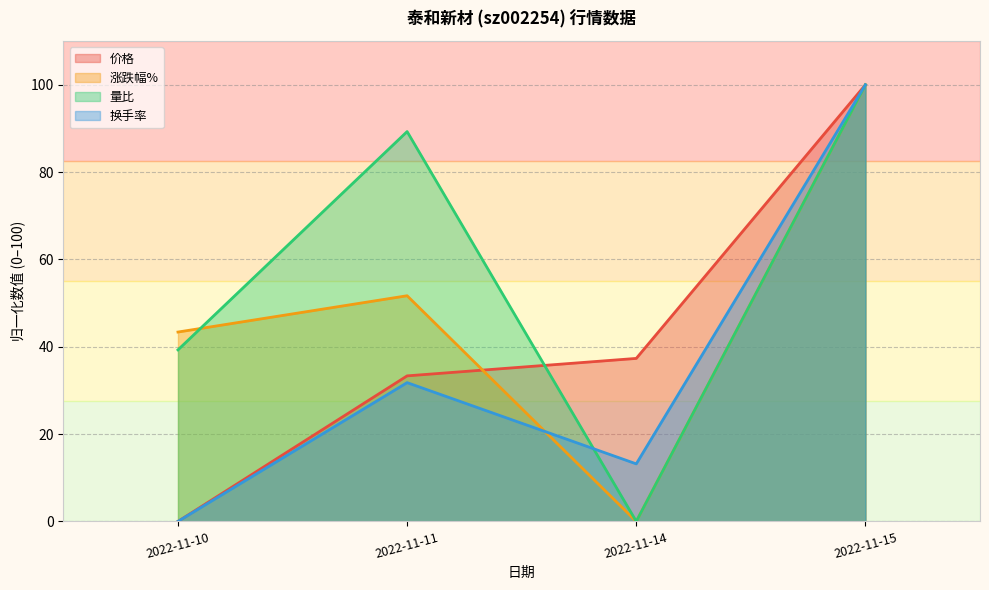

How many data points does each series have?

4